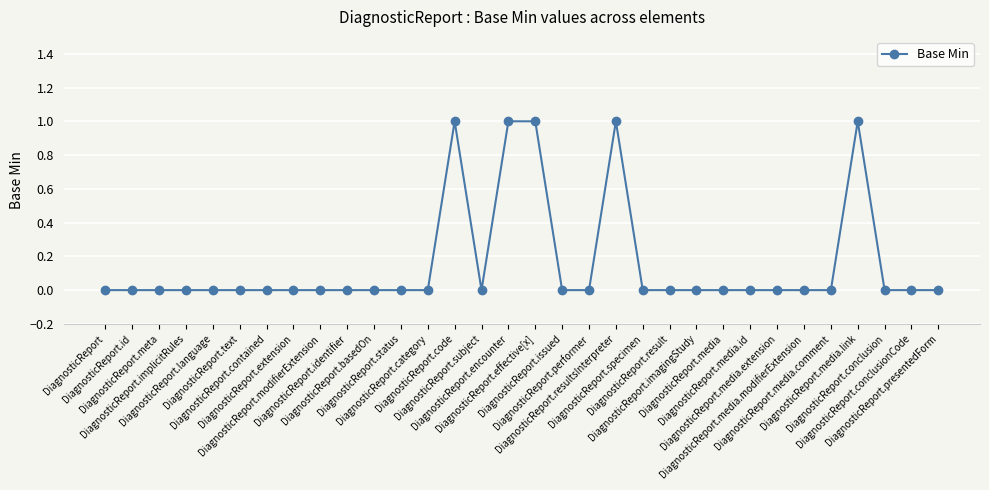

Is this an area chart (filled region under the line)?

No